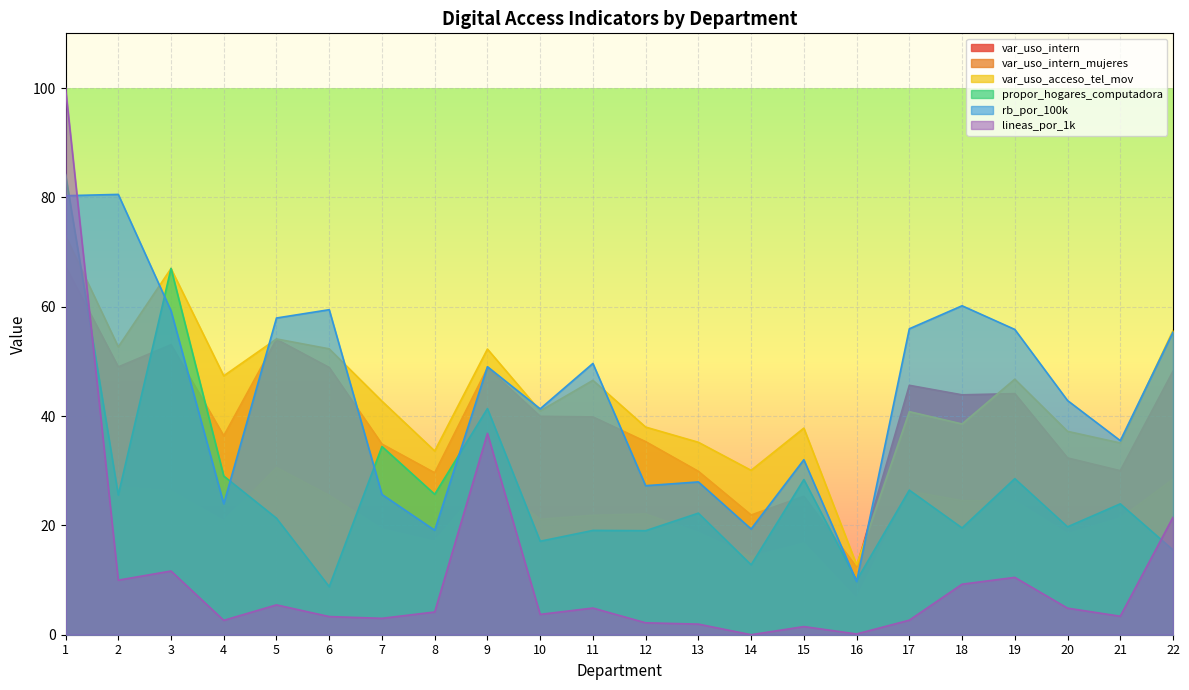

Which series has the widest spread of values?

lineas_por_1k